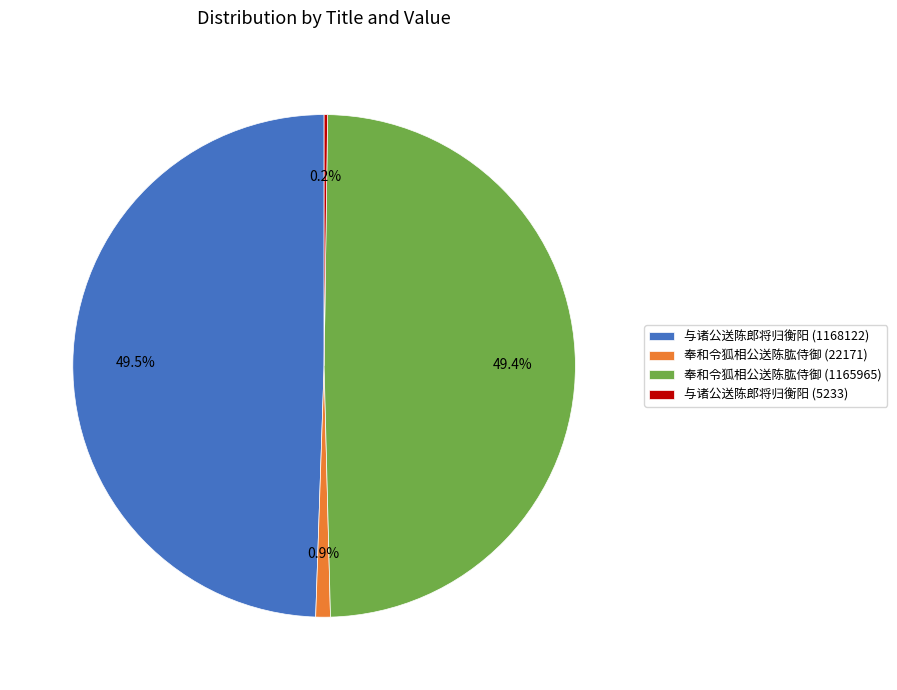

Does 奉和令狐相公送陈肱侍御 (22171) represent more than half of the total?

No